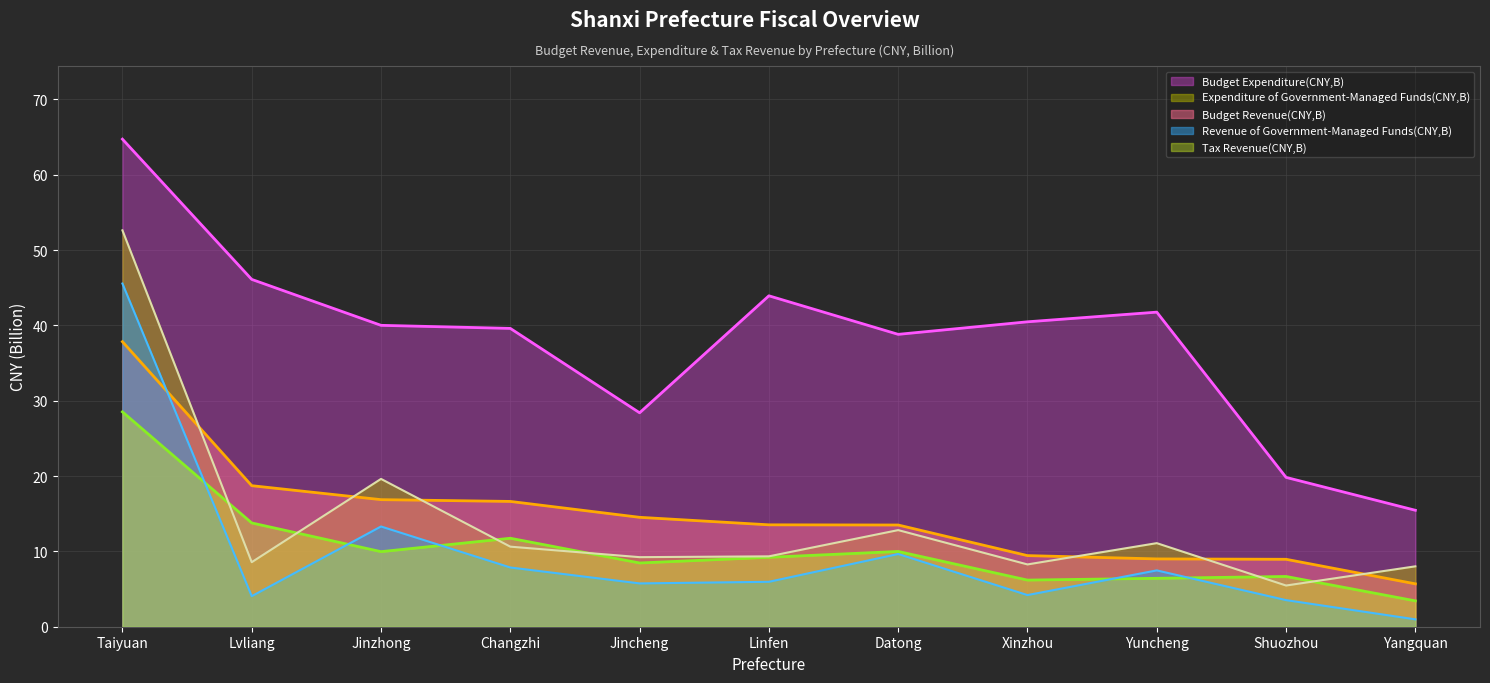

What are all the series names shown in the legend?

Budget Expenditure(CNY,B), Expenditure of Government-Managed Funds(CNY,B), Budget Revenue(CNY,B), Revenue of Government-Managed Funds(CNY,B), Tax Revenue(CNY,B)